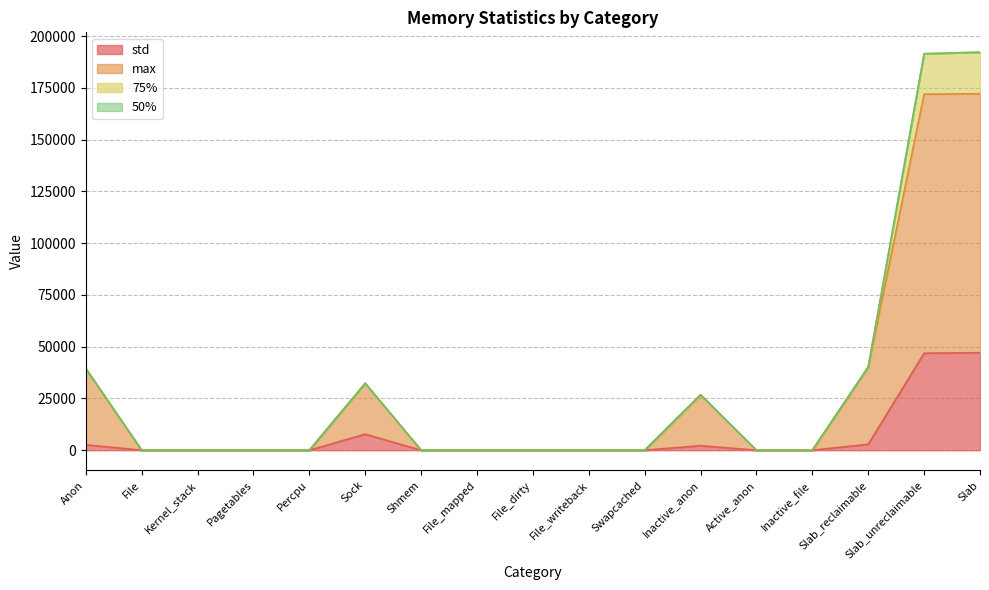

At how many categories does at least one series exceed 147672?

2